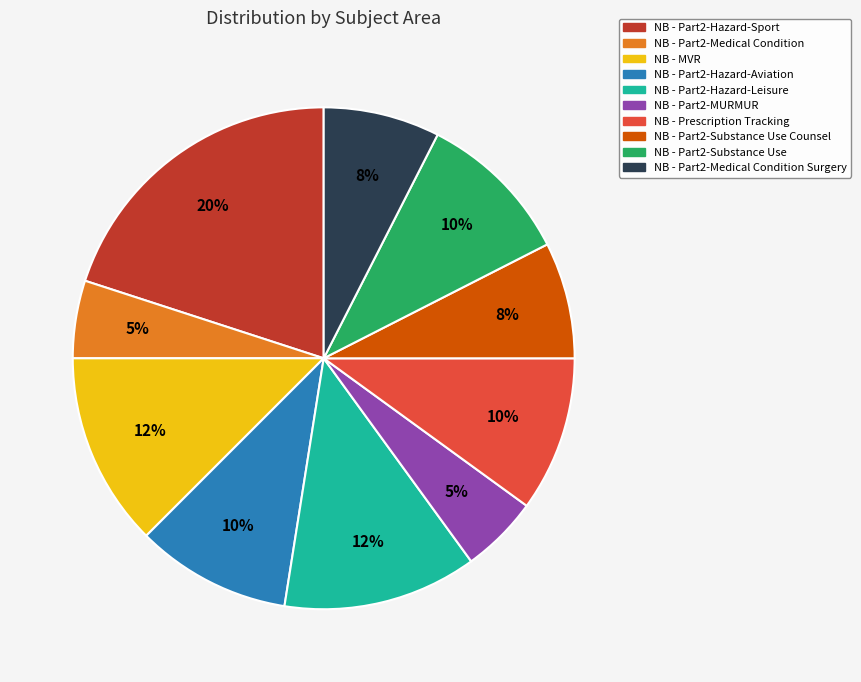

To the nearest percent, what is the difference between the largest and smallest slice percentages?

15%